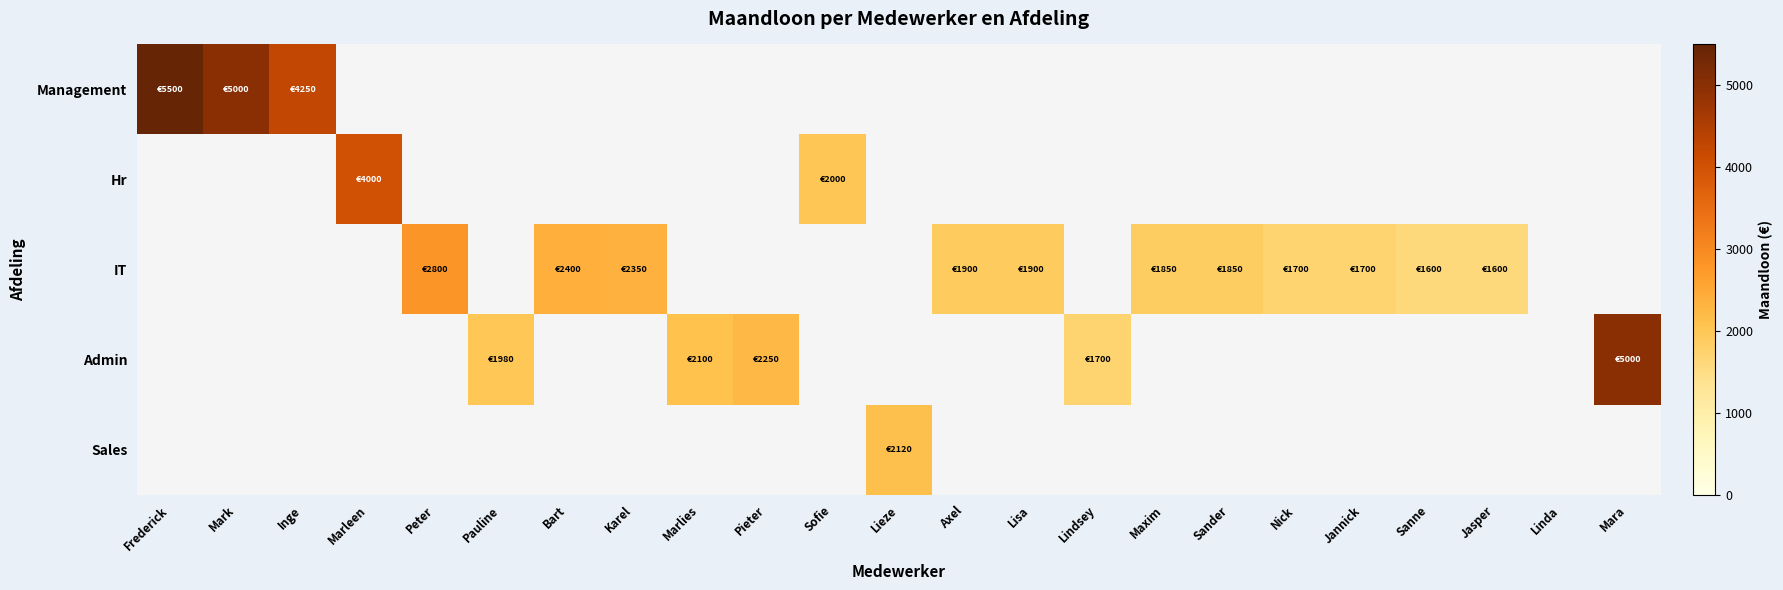

What is the maximum value for Management?

5500.0